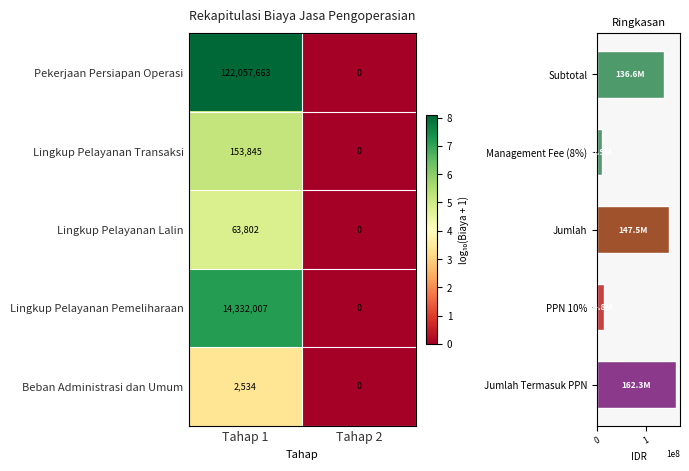

Reading left to right, transcribe all the data shown in this chart.

Pekerjaan Persiapan Operasi: Tahap 1=122057663.0	Tahap 2=0.0
Lingkup Pelayanan Transaksi: Tahap 1=153845.0	Tahap 2=0.0
Lingkup Pelayanan Lalin: Tahap 1=63802.0	Tahap 2=0.0
Lingkup Pelayanan Pemeliharaan: Tahap 1=14332007.0	Tahap 2=0.0
Beban Administrasi dan Umum: Tahap 1=2534.0	Tahap 2=0.0